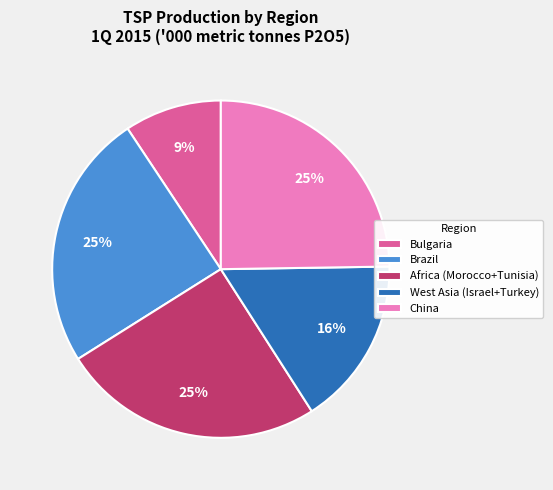

To the nearest percent, what portion does China represent?

25%